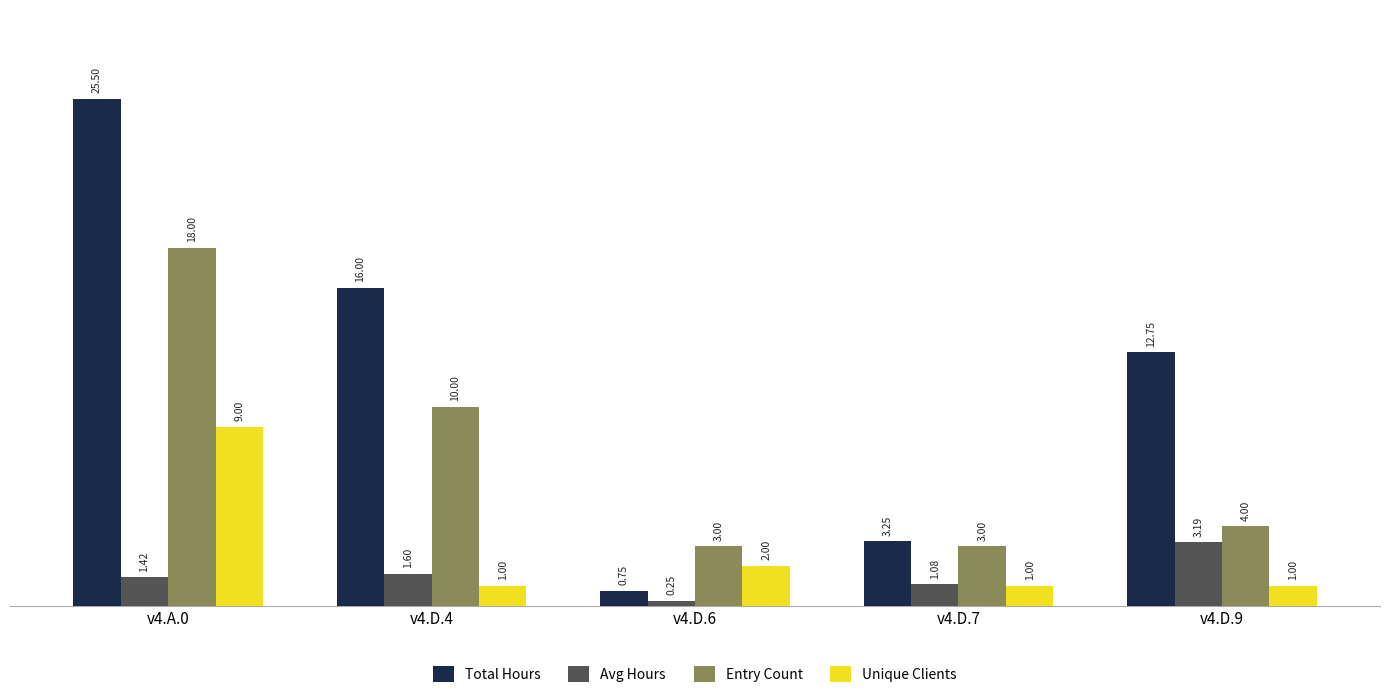

The value of Entry Count at v4.D.9 is 4.0. True or false?

True